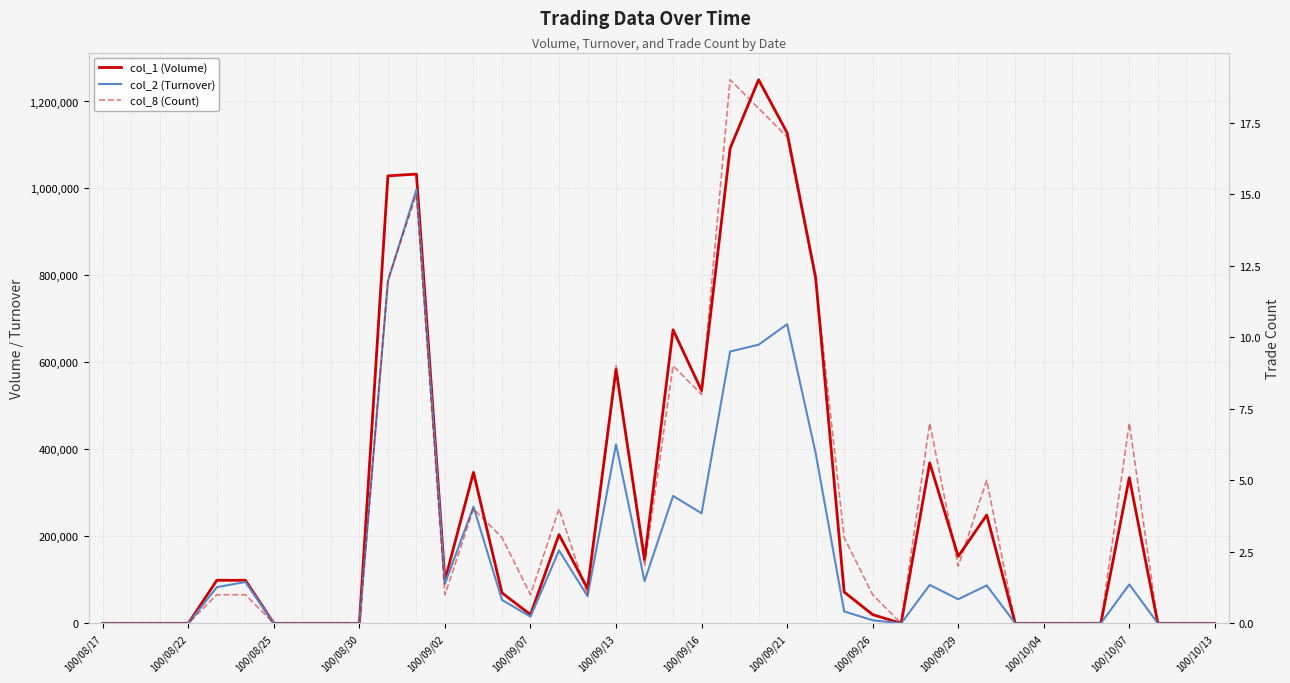

True or false: col_2 (Turnover) and col_8 (Count) cross at least once.

False